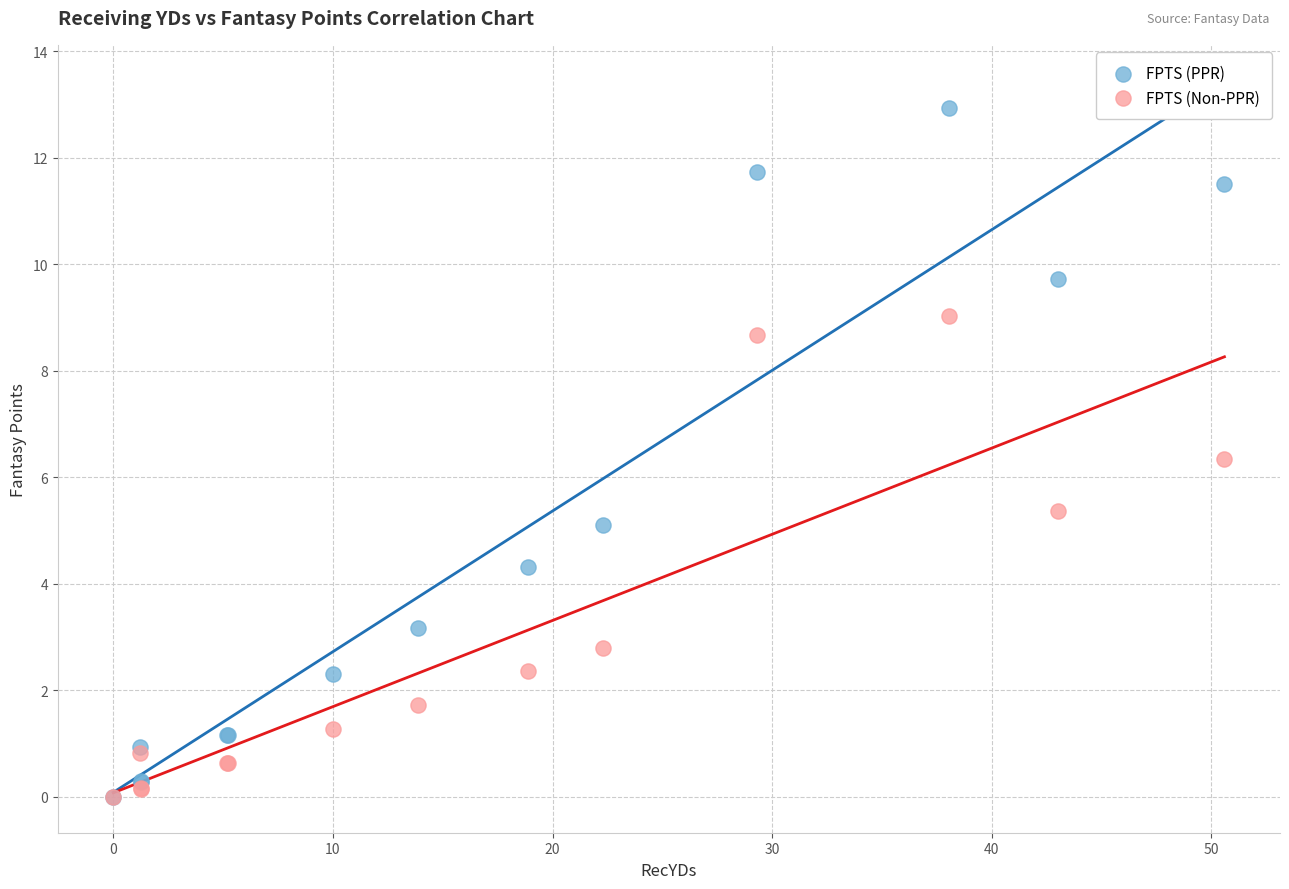

Across all series, what Y value is closest to 6?

6.3